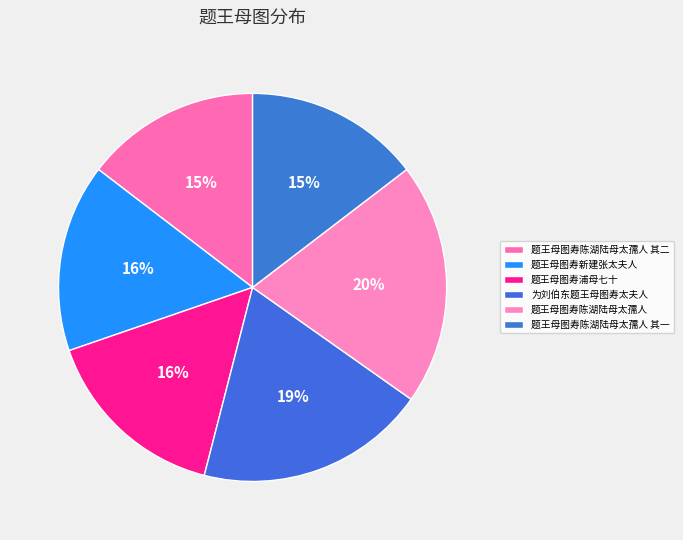

To the nearest percent, what is the average slice percentage?

17%